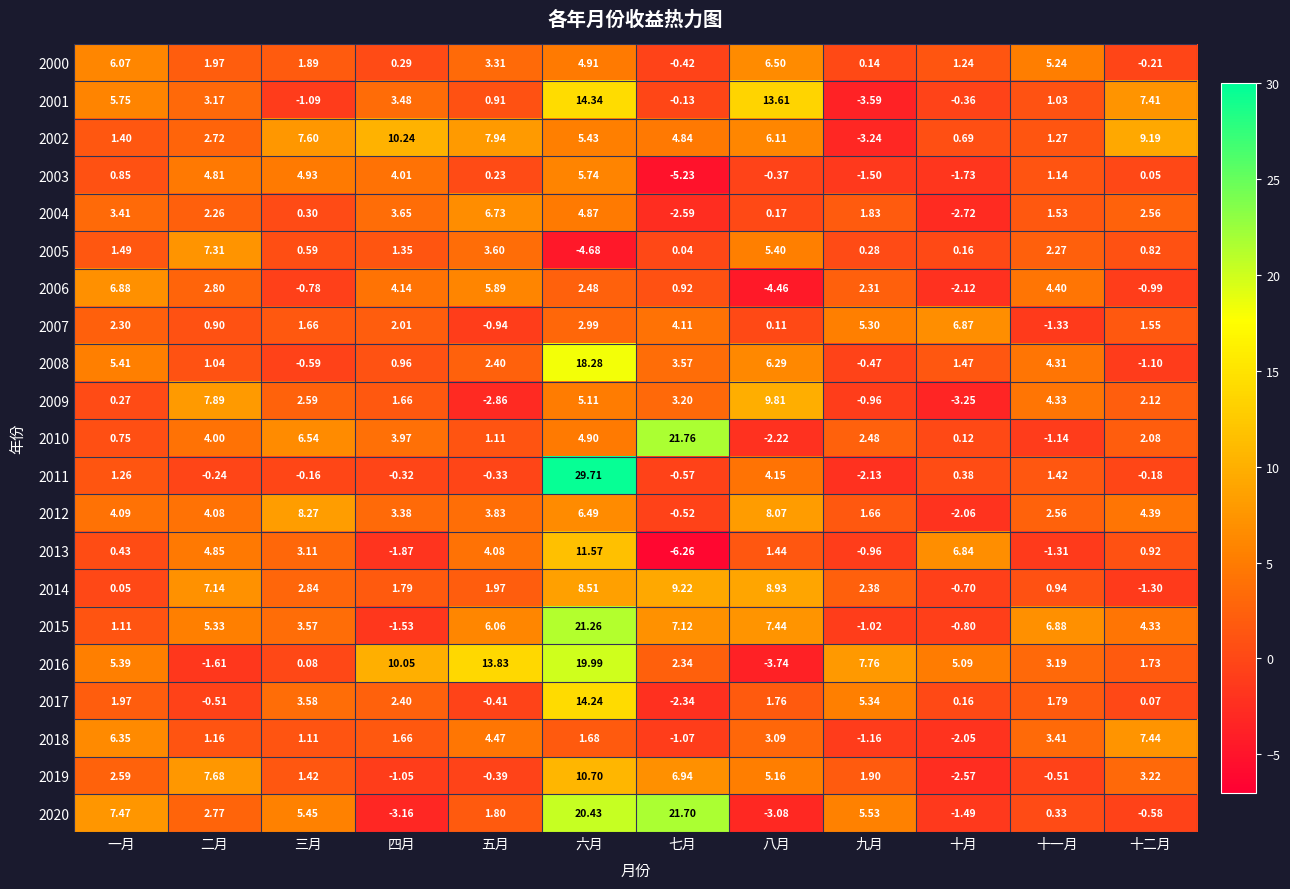

Rank the categories by 2000 value from lowest to highest.

七月, 十二月, 九月, 四月, 十月, 三月, 二月, 五月, 六月, 十一月, 一月, 八月